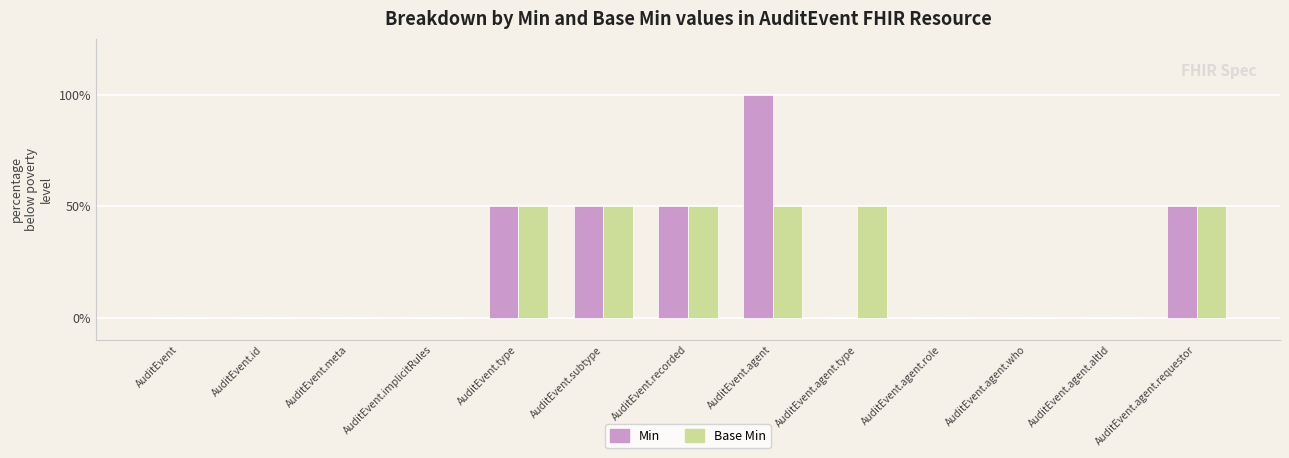

What position from the left is AuditEvent.agent.who?

11